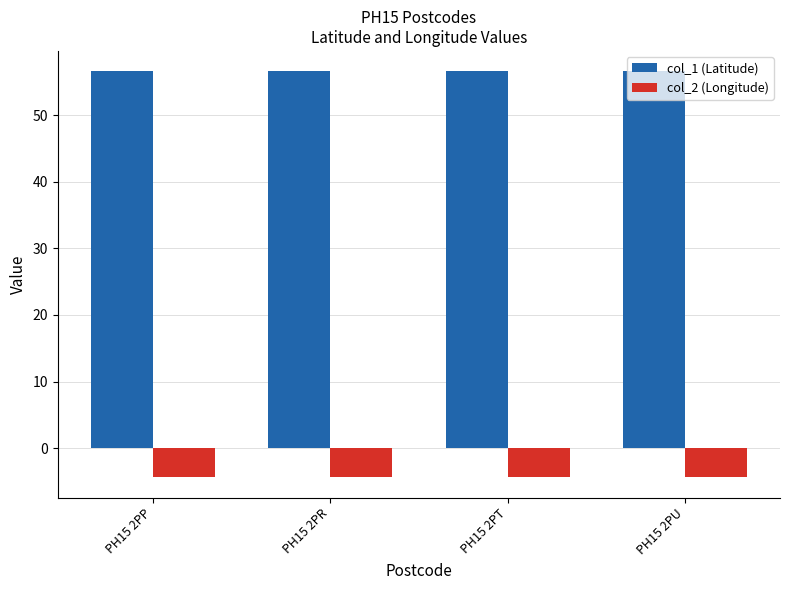

Count the number of data series in this chart.

2